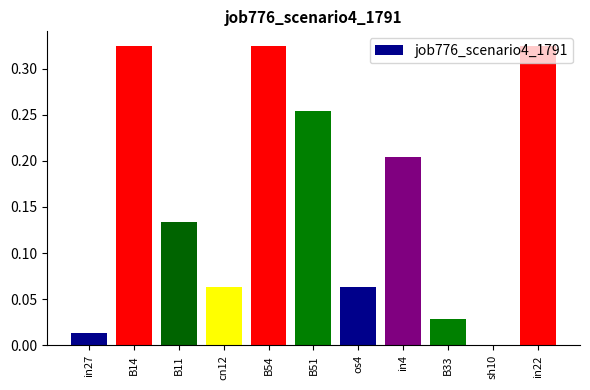

Is it true that the value at B54 is 0.5?

False